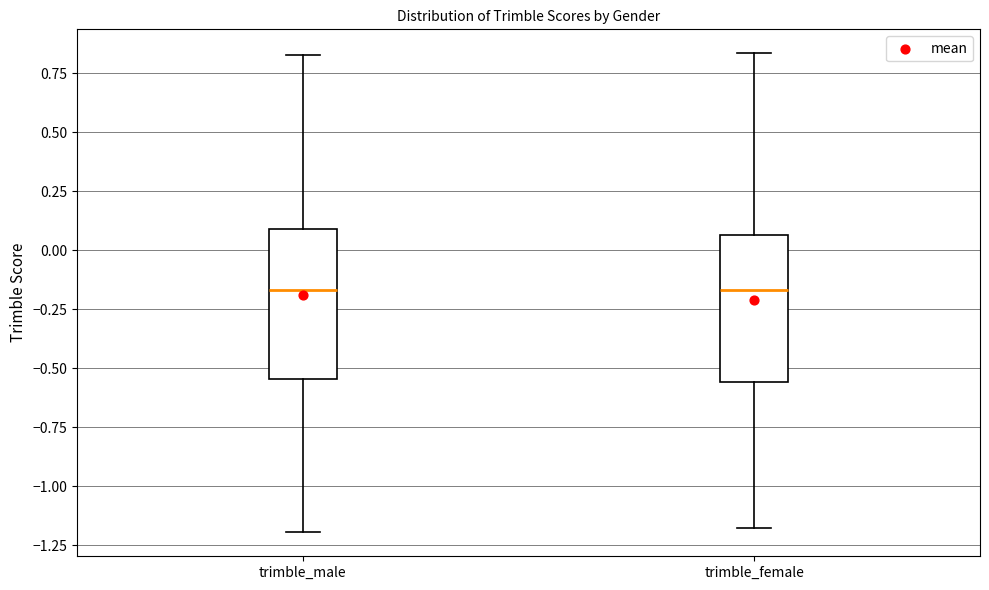

Reading left to right, read every box against the y-axis: the position of its median line, the range the box covers, and the ends of its whiskers. The values are not printed on the chart, so give them approximately, as read against the axis.

trimble_male: median -0.15, box -0.55 to 0.10, whiskers -1.20 to 0.85
trimble_female: median -0.15, box -0.55 to 0.05, whiskers -1.20 to 0.85